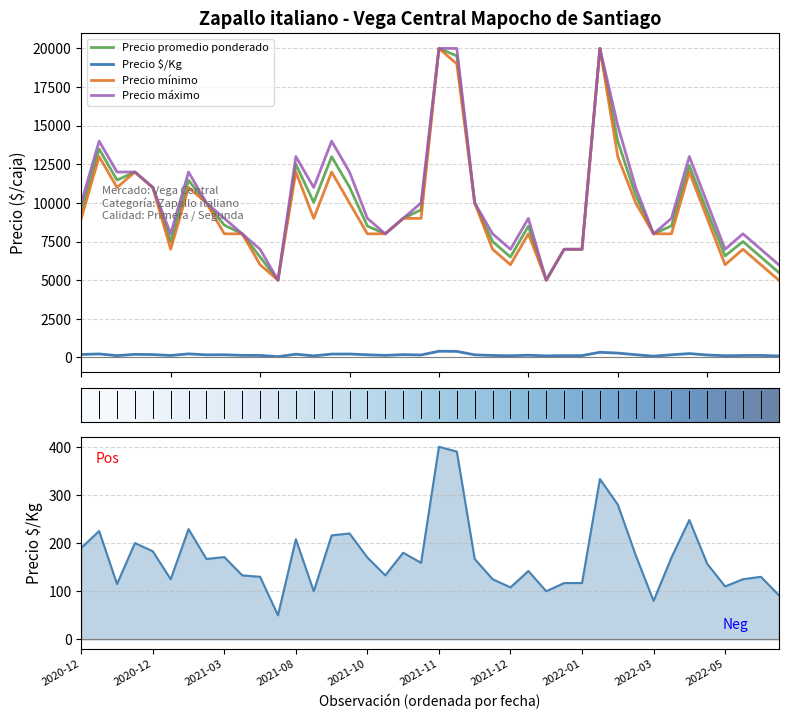

What is the sum of all Precio mínimo values?

381000